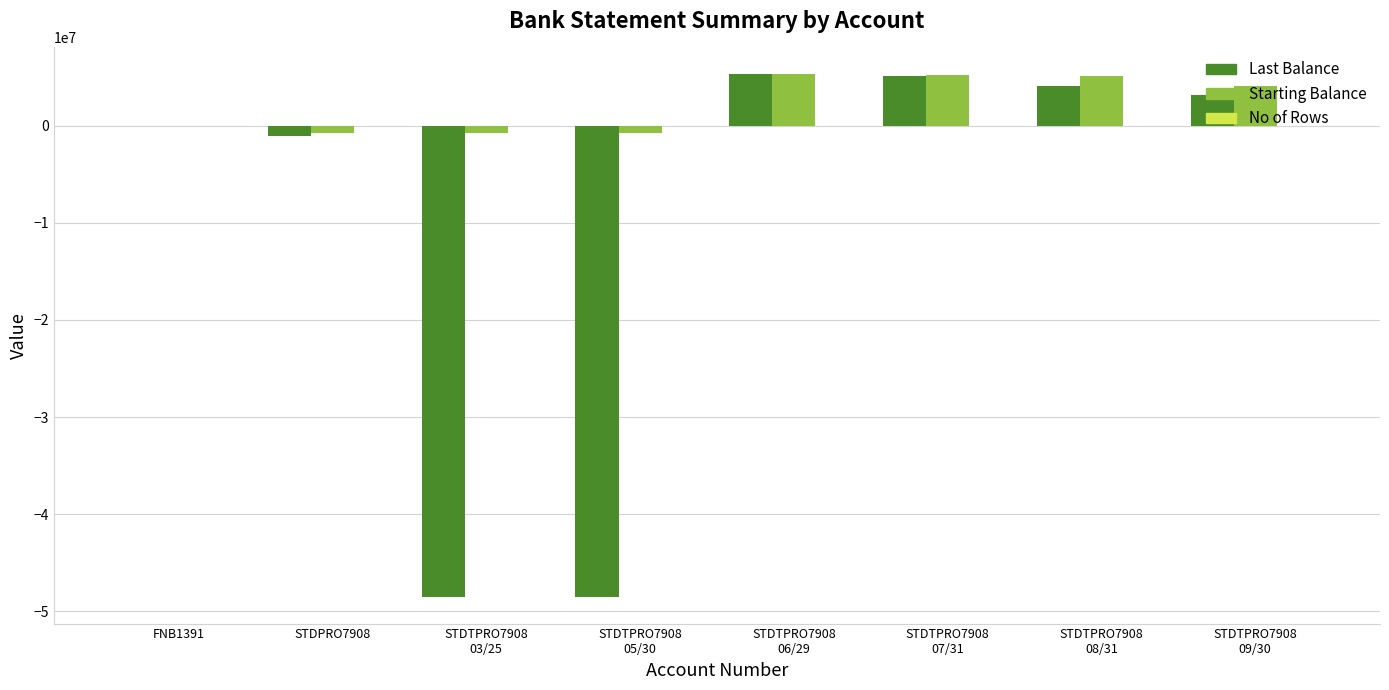

What is the spread (max minus min) of values at STDPRO7908?

1053218.0